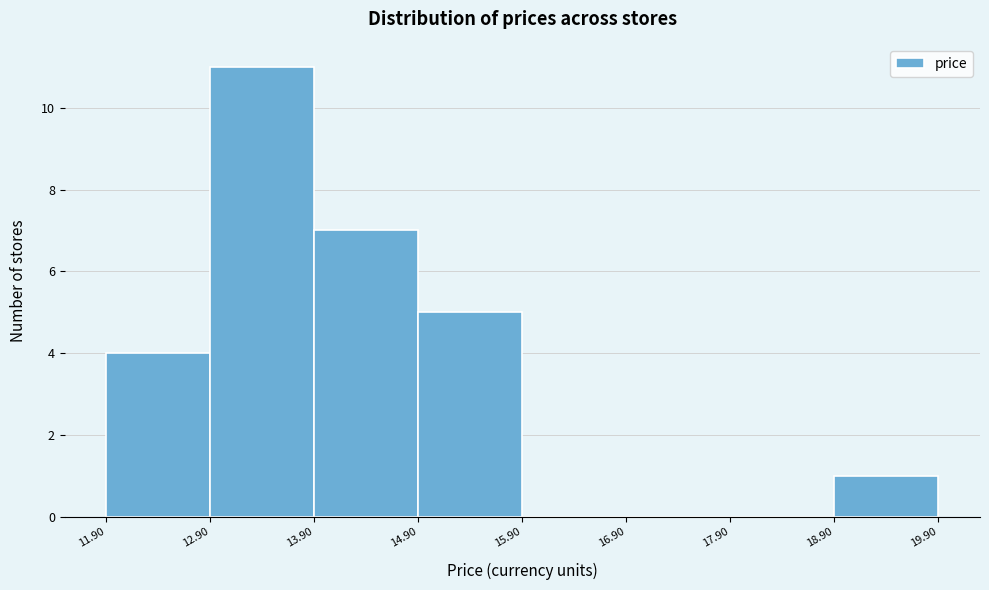

Reading left to right, transcribe this chart: for each bar, give the range it covers on the x-axis and its height. The values are not printed on the chart, so give them approximately, as read against the axis.

11.90 to 12.90: 4
12.90 to 13.90: 11
13.90 to 14.90: 7
14.90 to 15.90: 5
15.90 to 16.90: 0
16.90 to 17.90: 0
17.90 to 18.90: 0
18.90 to 19.90: 1